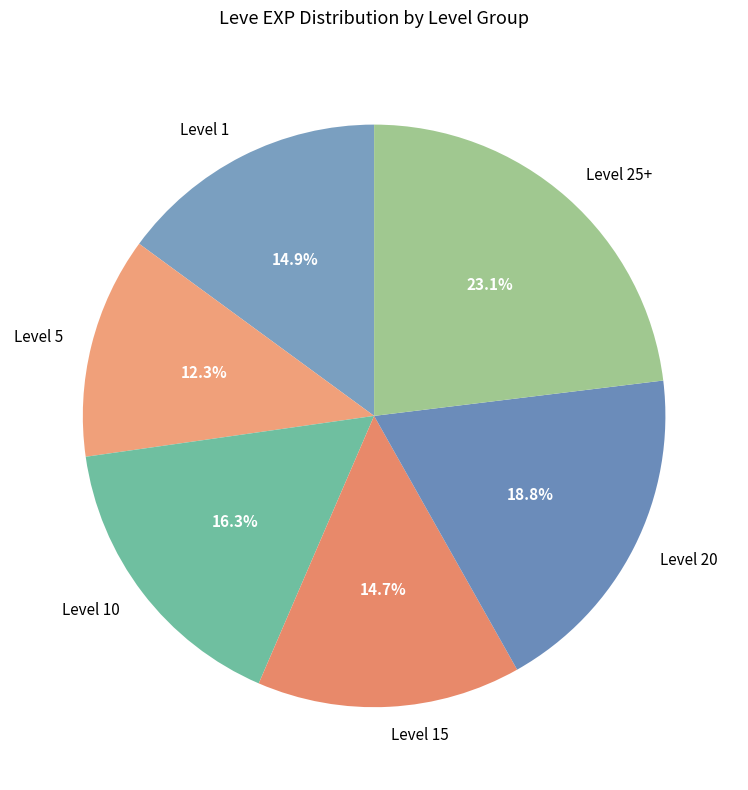

Approximately how many times larger is the value at Level 15 compared to Level 20?

0.8